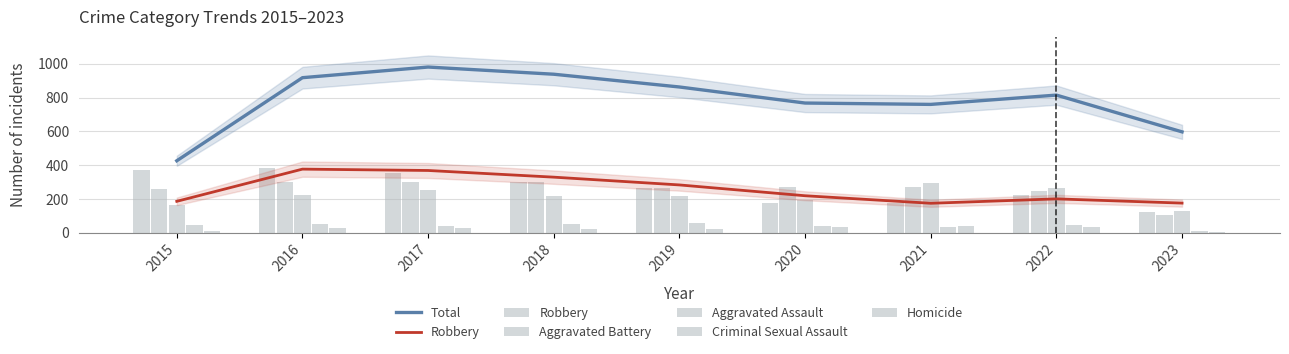

Count the number of categories in the chart.

9